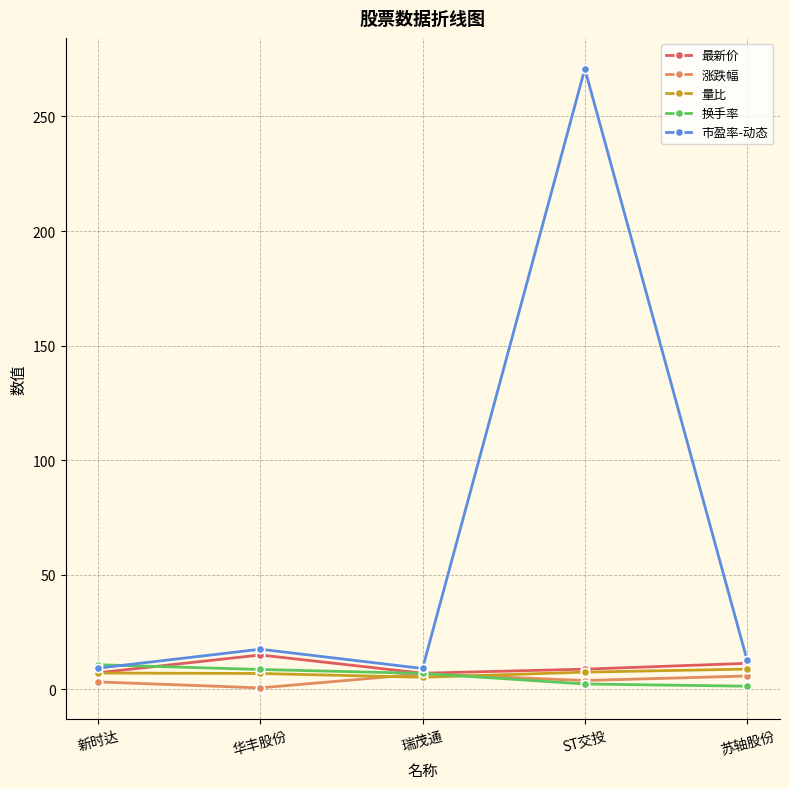

What is the label of the 2nd point from the left?

华丰股份